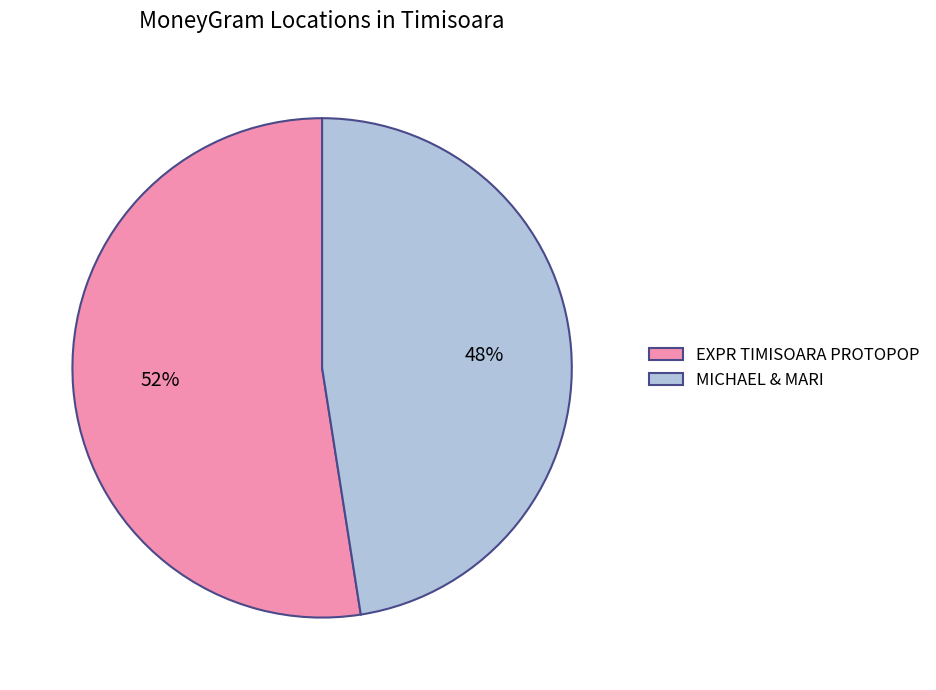

Is it true that MICHAEL & MARI is 36% of the pie?

False